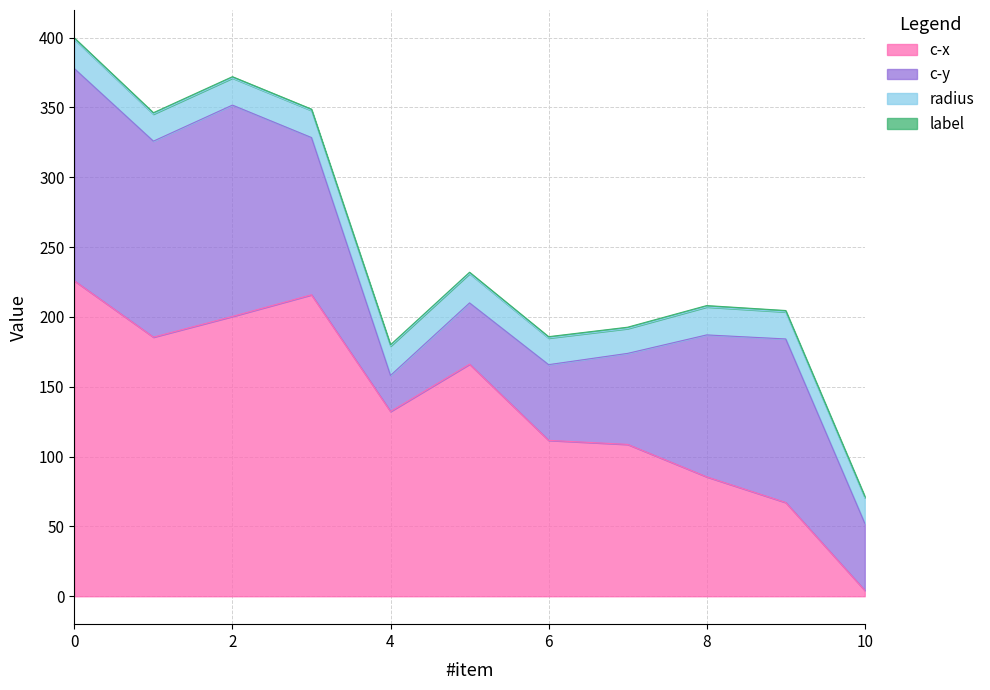

What are all the series names shown in the legend?

c-x, c-y, radius, label